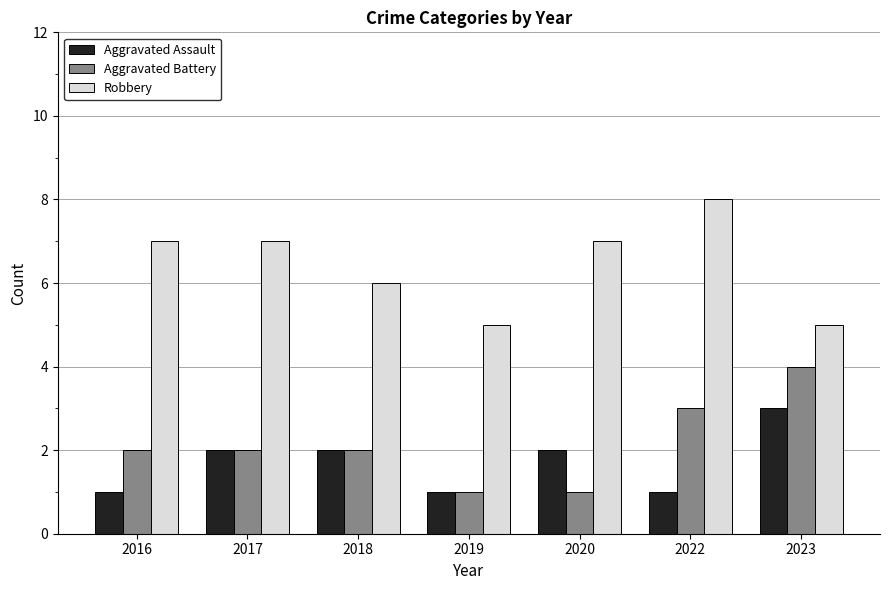

Is the value of Aggravated Assault at 2018 greater than the value of Aggravated Battery at 2022?

No